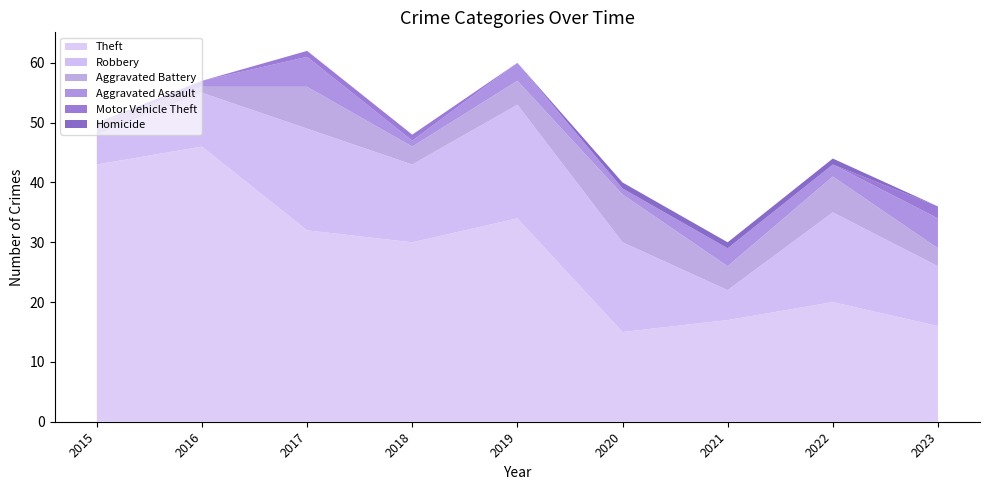

Reading right to left, transcribe all the data shown in this chart.

Theft: 16	20	17	15	34	30	32	46	43
Robbery: 10	15	5	15	19	13	17	9	5
Aggravated Battery: 3	6	4	8	4	3	7	1	2
Aggravated Assault: 5	2	3	1	3	1	5	1	0
Motor Vehicle Theft: 2	0	0	0	0	1	1	0	0
Homicide: 0	1	1	1	0	0	0	0	0